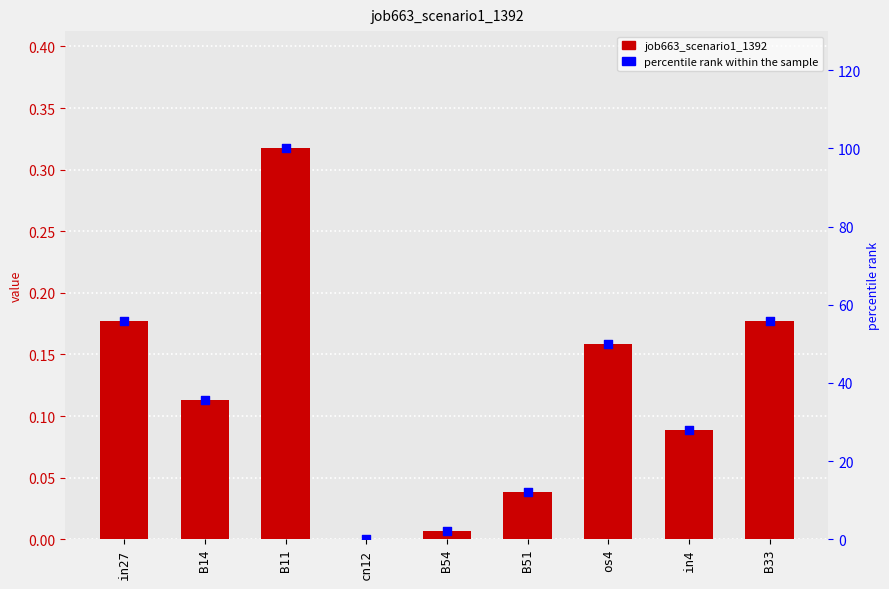

At which category is the sum across all series the highest?

B11